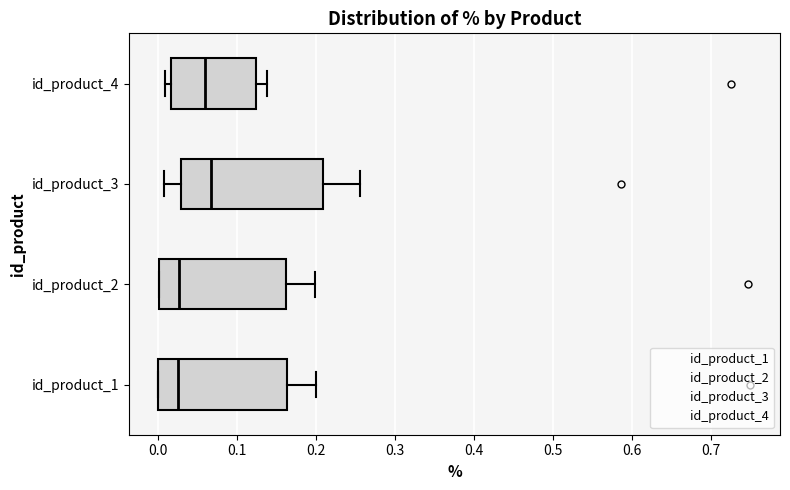

Reading bottom to top, read every box against the x-axis: the position of its median line, the range the box covers, and the ends of its whiskers. The values are not printed on the chart, so give them approximately, as read against the axis.

id_product_1: median 0.03, box 0.00 to 0.16, whiskers 0.00 to 0.20
id_product_2: median 0.03, box 0.00 to 0.16, whiskers 0.00 to 0.20
id_product_3: median 0.07, box 0.03 to 0.21, whiskers 0.01 to 0.26
id_product_4: median 0.06, box 0.02 to 0.12, whiskers 0.01 to 0.14